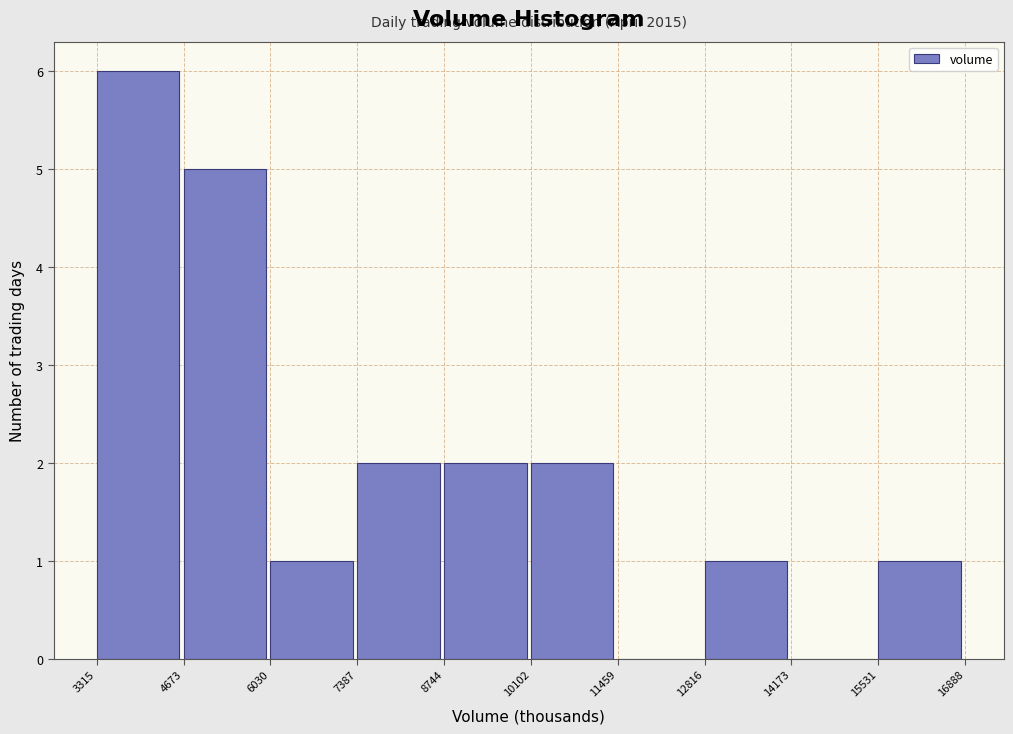

Which range on the x-axis has the tallest bar?

3315 to 4673